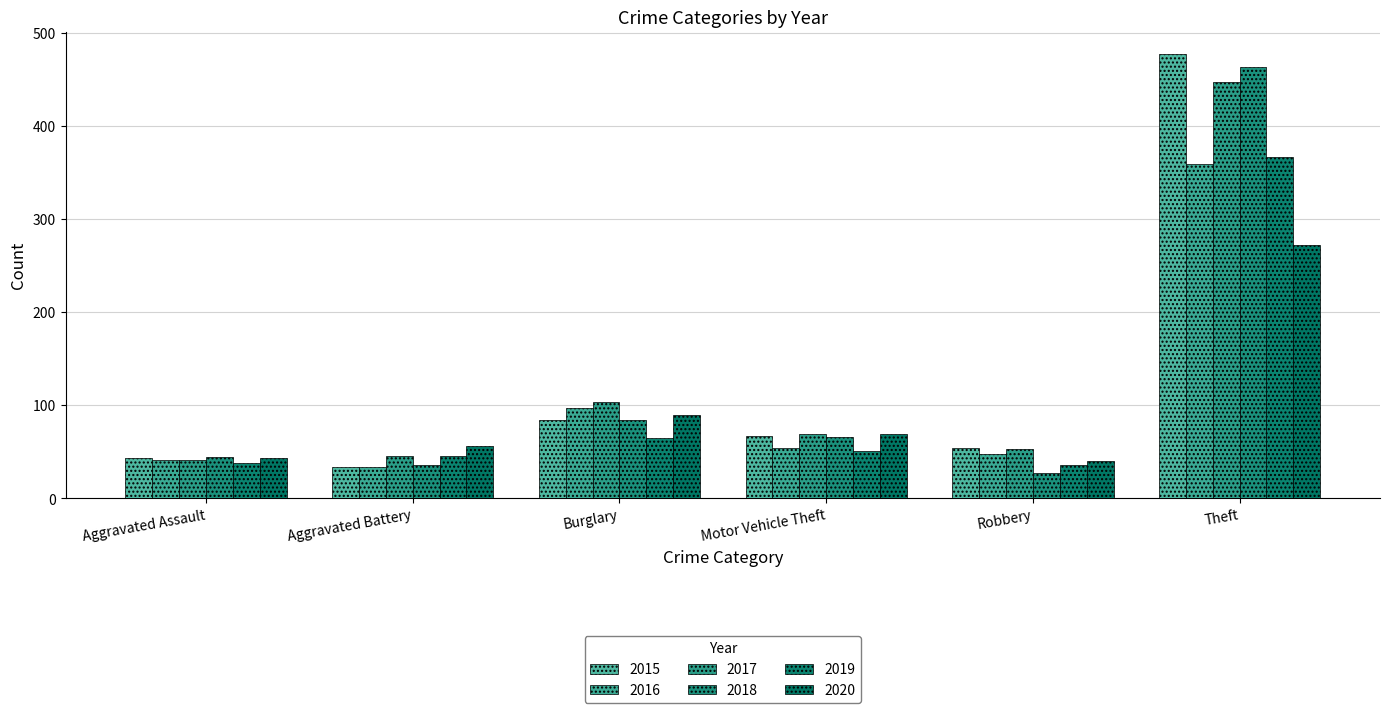

What is the label of the 2nd bar from the left?

Aggravated Battery